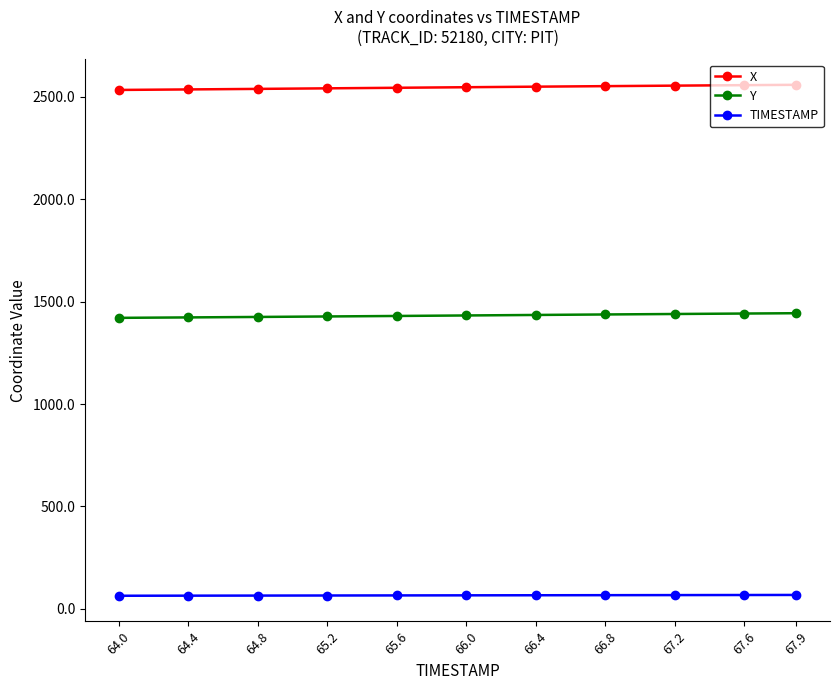

Is the value of TIMESTAMP at 64.0 greater than the value of Y at 66.8?

No